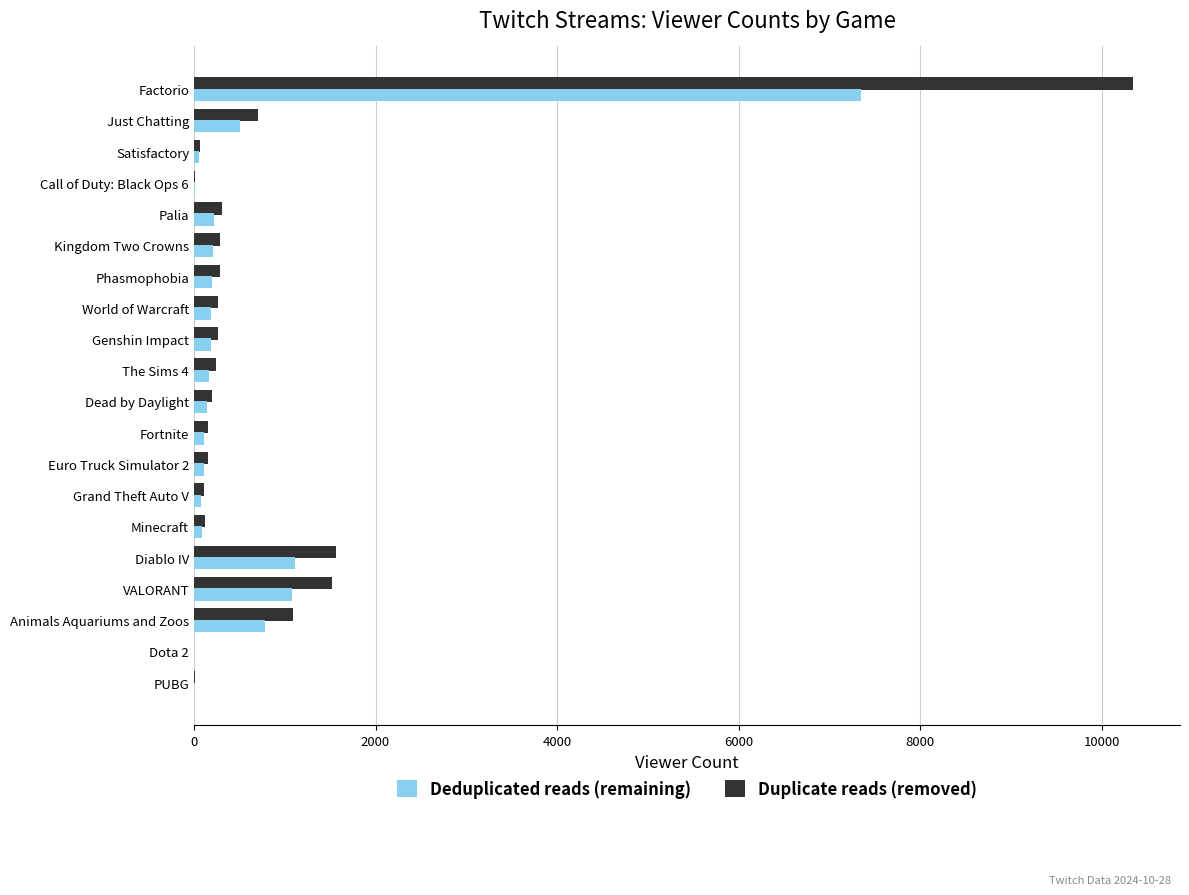

What is the maximum value for Duplicate reads (removed)?

10345